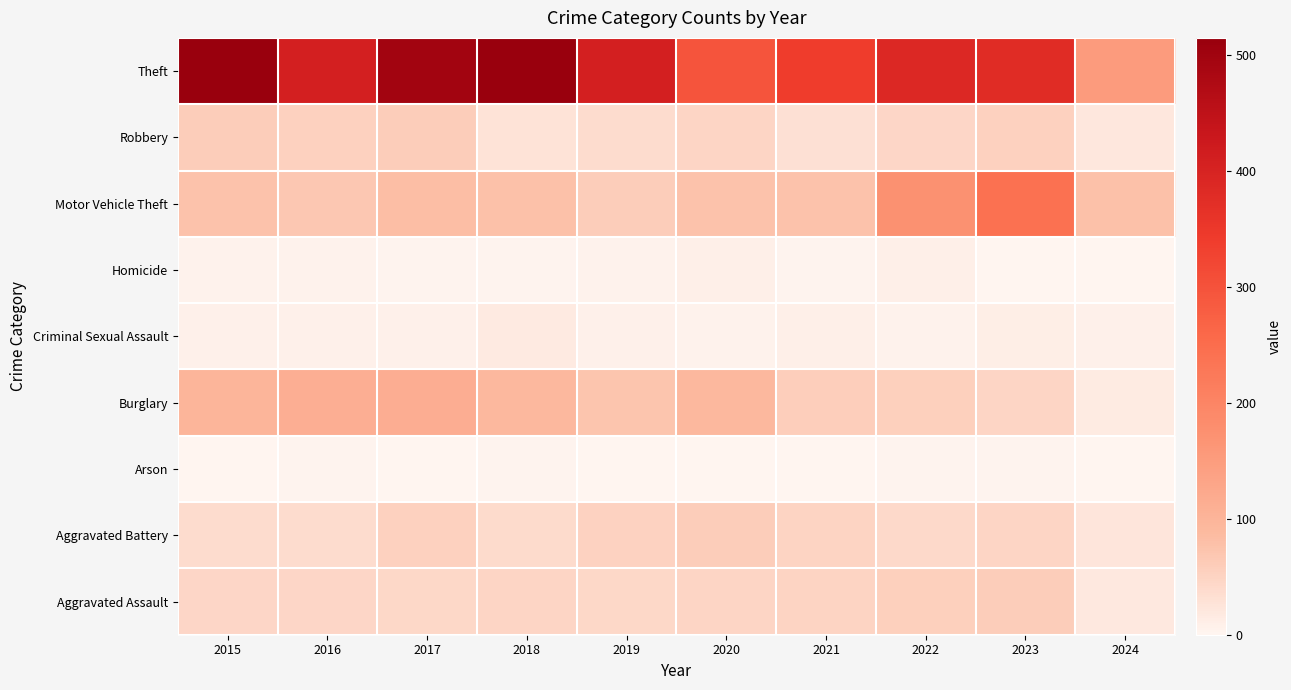

Reading right to left, transcribe all the data shown in this chart.

Aggravated Assault: 2024=20	2023=59	2022=55	2021=50	2020=48	2019=44	2018=48	2017=44	2016=46	2015=46
Aggravated Battery: 2024=24	2023=47	2022=42	2021=49	2020=59	2019=51	2018=39	2017=54	2016=37	2015=38
Arson: 2024=1	2023=4	2022=3	2021=1	2020=2	2019=0	2018=3	2017=2	2016=4	2015=1
Burglary: 2024=15	2023=47	2022=56	2021=57	2020=92	2019=72	2018=92	2017=114	2016=112	2015=98
Criminal Sexual Assault: 2024=7	2023=12	2022=5	2021=9	2020=5	2019=7	2018=18	2017=7	2016=7	2015=7
Homicide: 2024=0	2023=2	2022=9	2021=4	2020=10	2019=5	2018=3	2017=4	2016=5	2015=6
Motor Vehicle Theft: 2024=78	2023=243	2022=175	2021=75	2020=75	2019=60	2018=78	2017=82	2016=67	2015=75
Robbery: 2024=22	2023=53	2022=46	2021=32	2020=48	2019=38	2018=27	2017=60	2016=54	2015=59
Theft: 2024=152	2023=378	2022=388	2021=341	2020=296	2019=409	2018=515	2017=497	2016=409	2015=515